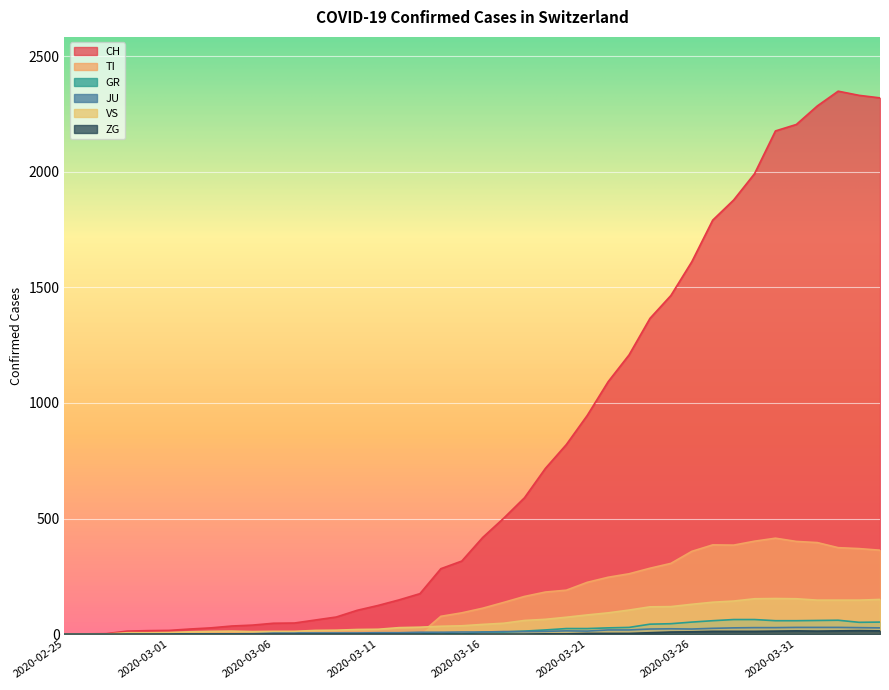

Reading right to left, list all the values displayed in this chart.

CH: 2320	2331	2349	2285	2205	2177	1992	1878	1791	1611	1465	1366	1208	1092	946	820	717	590	501	418	316	283	175	148	124	103	74	61	48	47	39	35	27	22	16	15	13	2	1	0
TI: 363	370	374	396	401	415	402	385	386	358	306	285	261	246	224	190	182	163	137	112	92	77	0	0	0	0	0	0	0	0	0	0	0	0	0	0	0	0	0	0
GR: 52	51	60	59	58	58	63	63	58	52	45	43	29	27	24	24	18	13	9	9	0	6	0	0	0	0	0	0	0	0	0	0	0	0	0	0	0	0	0	0
JU: 27	28	29	29	29	28	28	27	25	22	23	22	18	18	13	14	12	11	11	9	9	8	8	6	6	5	5	5	5	5	2	1	1	1	1	1	1	1	0	0
VS: 150	147	147	147	153	154	153	143	138	129	119	118	104	92	83	73	64	59	47	42	36	34	30	28	21	20	17	16	12	12	11	13	12	10	7	6	6	0	0	0
ZG: 14	15	14	13	14	13	12	12	12	10	9	6	3	3	3	1	1	0	0	0	0	0	0	0	0	0	0	0	0	0	0	0	0	0	0	0	0	0	0	0